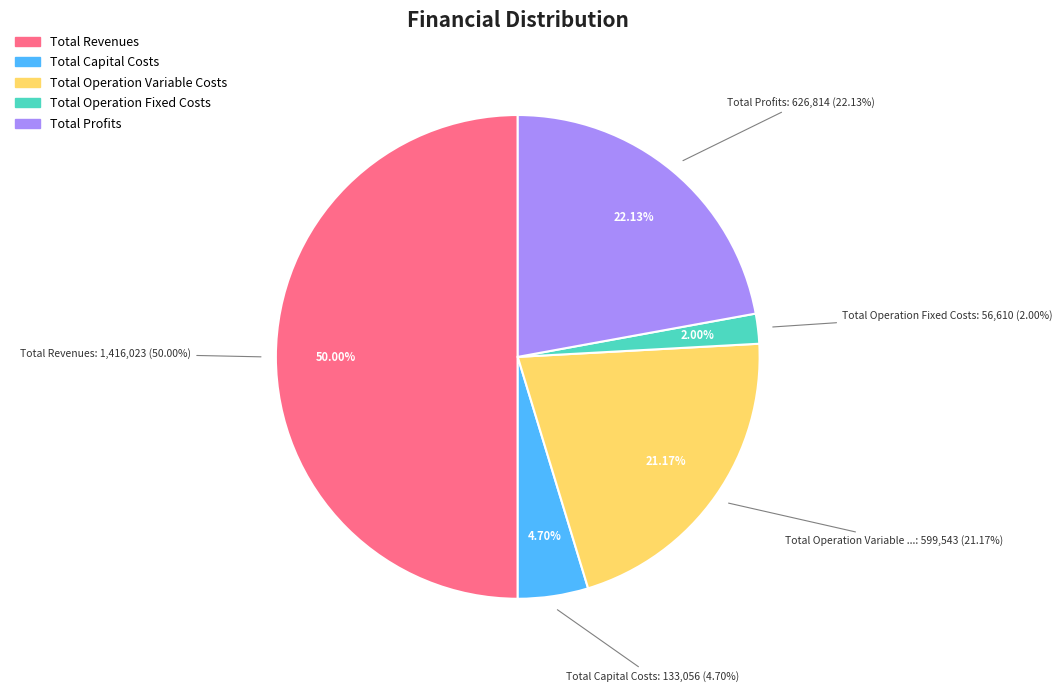

Which slice is the largest?

Total Revenues